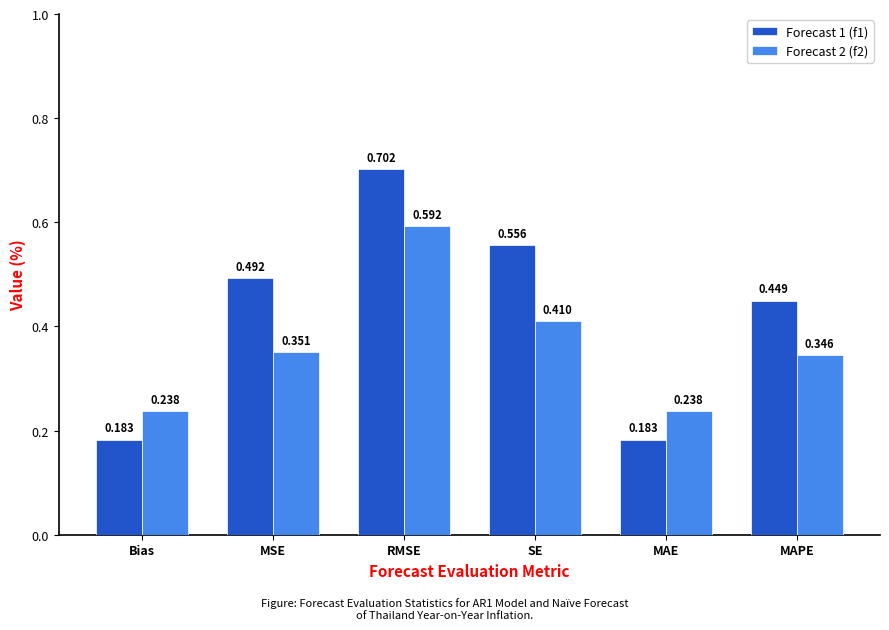

Is the value of Forecast 1 (f1) at MAE greater than the value of Forecast 2 (f2) at MSE?

No